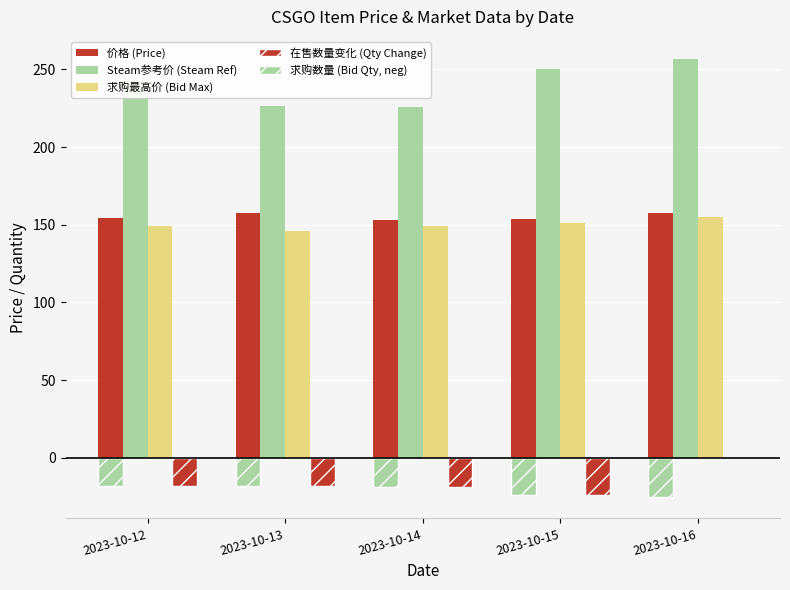

How many data points does each series have?

5